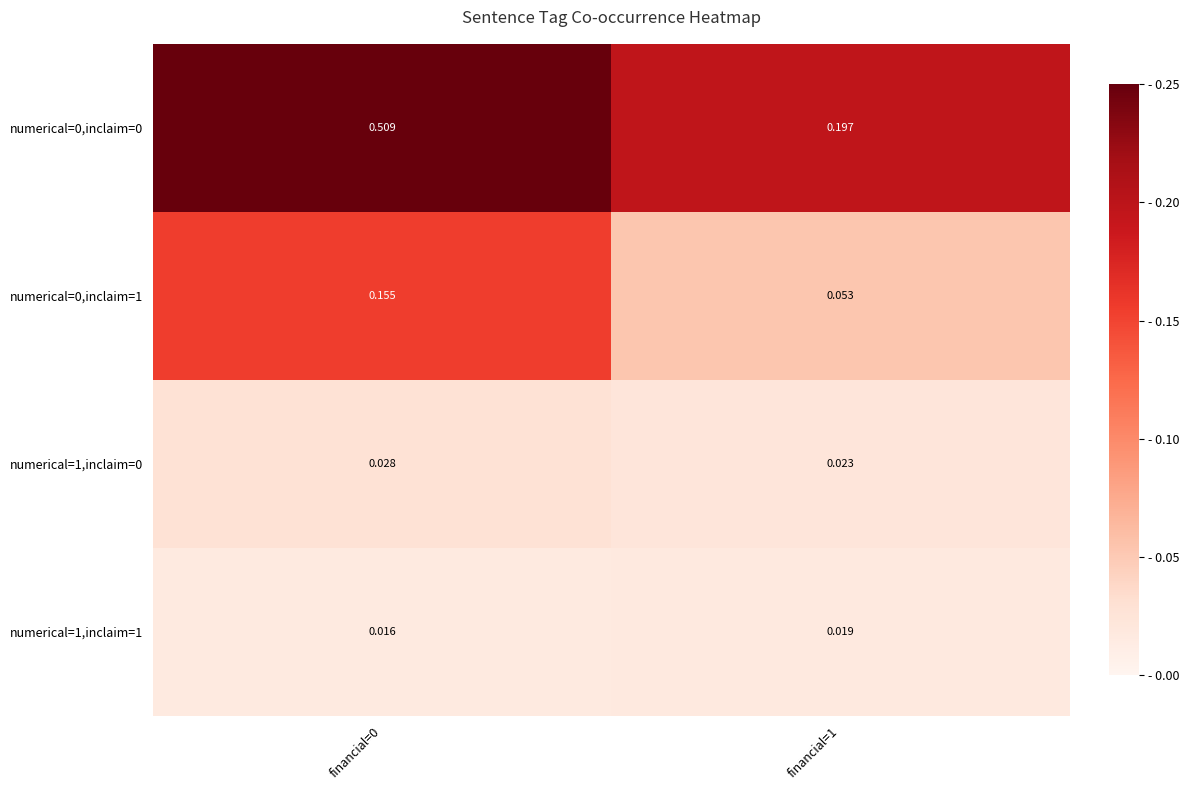

Is the value of numerical=0,inclaim=1 at financial=0 greater than the value of numerical=0,inclaim=0 at financial=0?

No